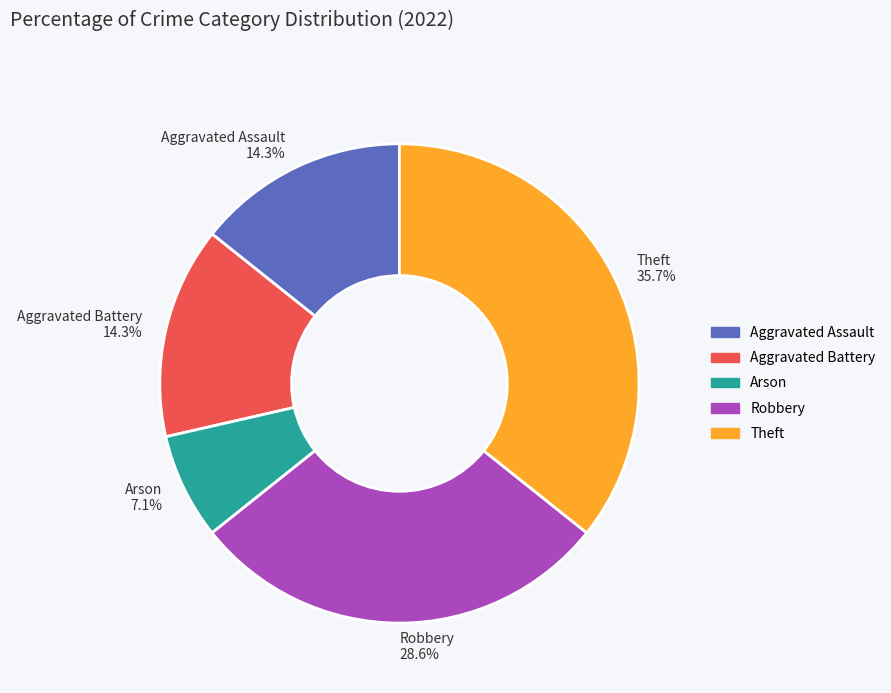

True or false: Arson accounts for 1% of the total.

False